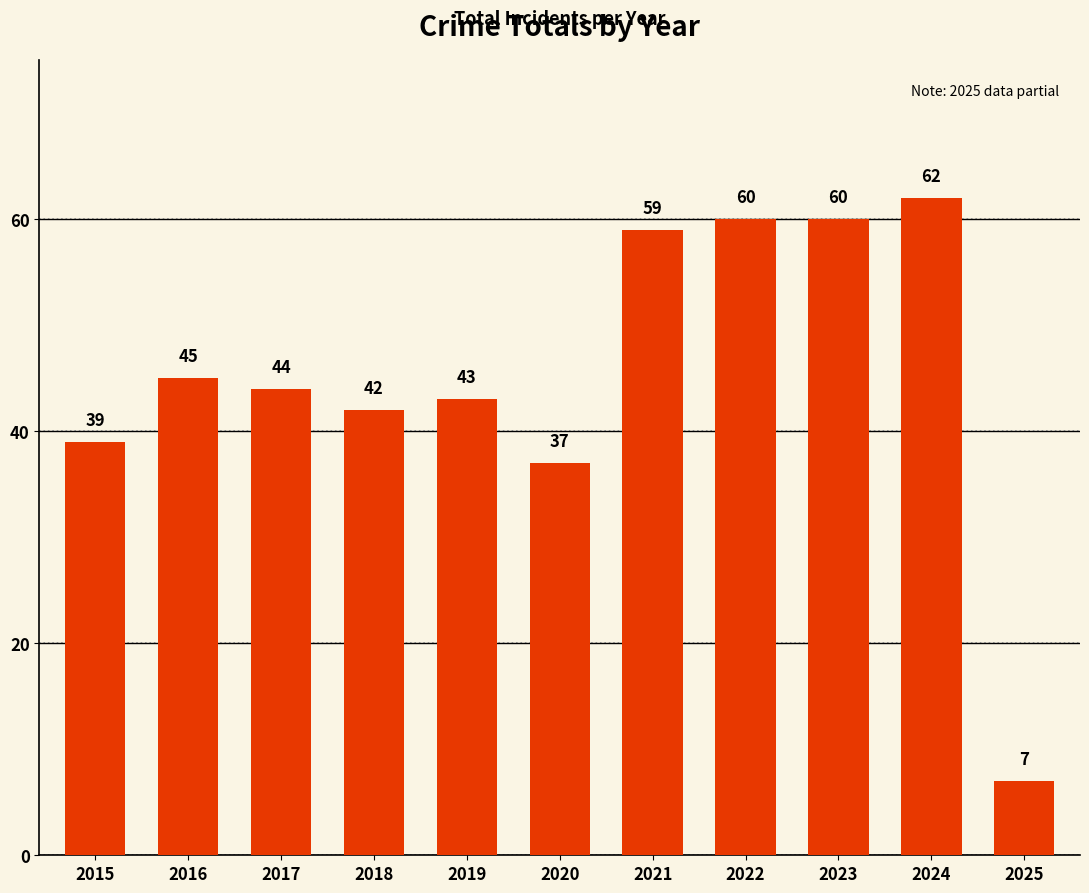

Where does the data first go above 44?

2016